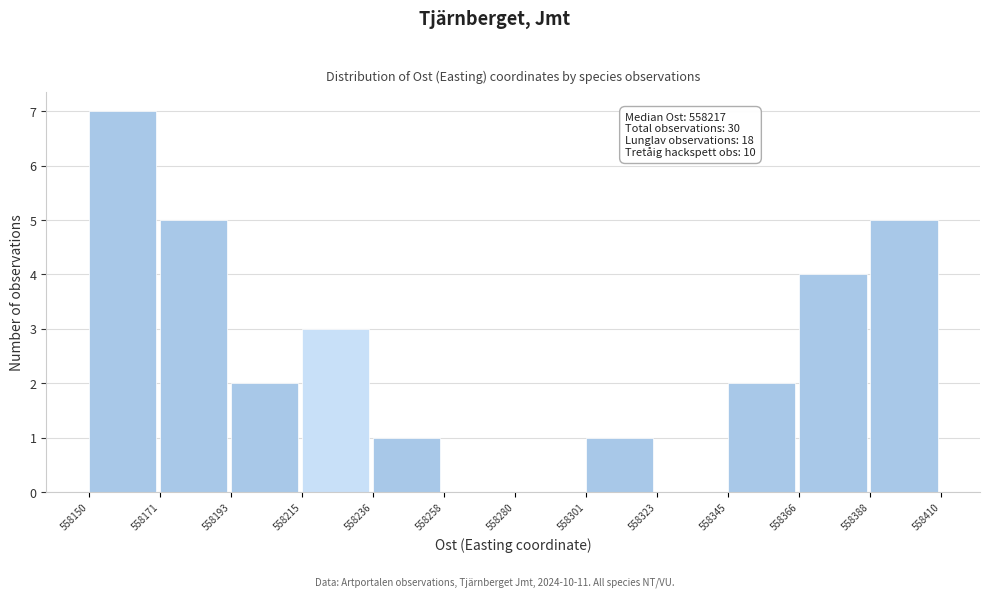

Over which range of the x-axis is the bar tallest?

558150 to 558171